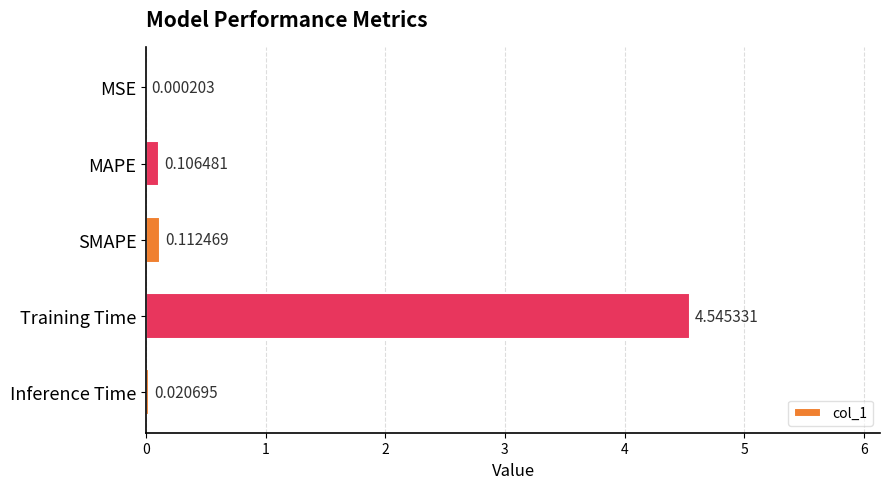

Where is the data nearest to the value 2?

SMAPE